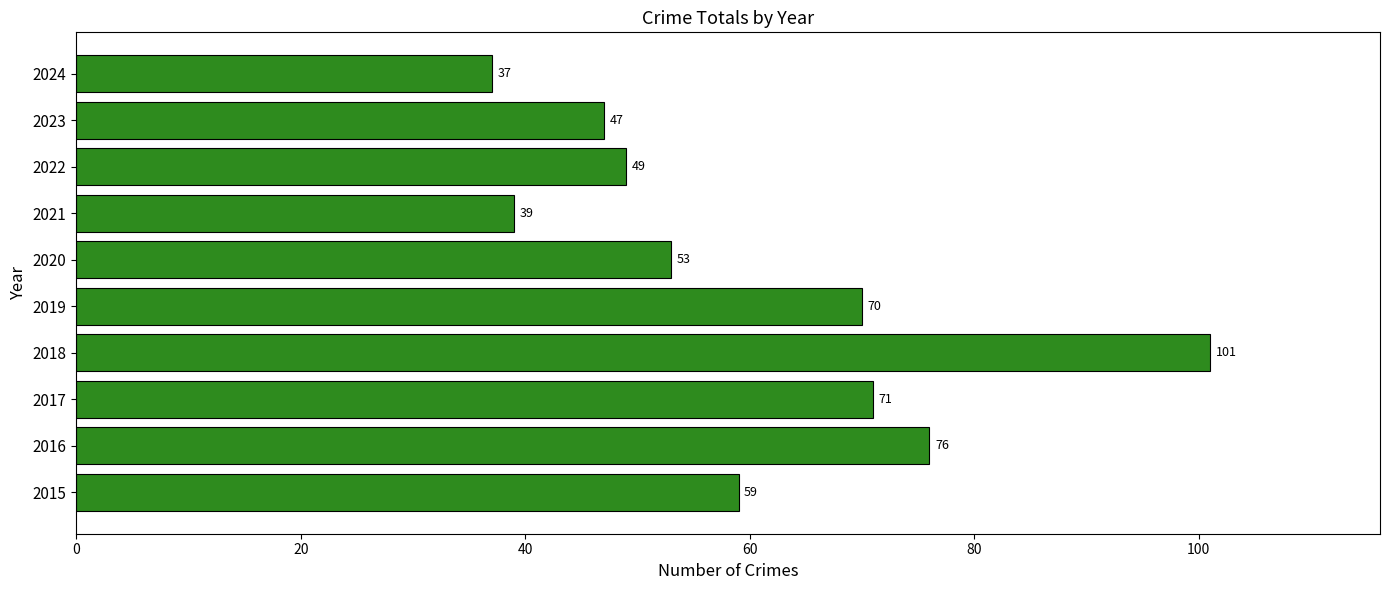

How many values are below 59?

5